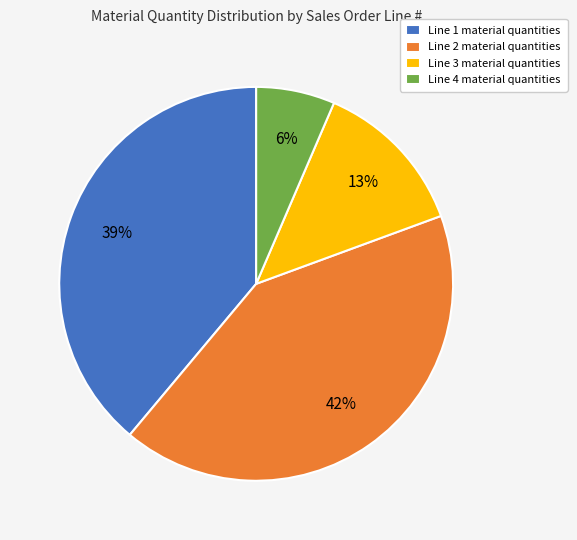

Is the sum of Line 2 material quantities and Line 3 material quantities greater than half?

Yes